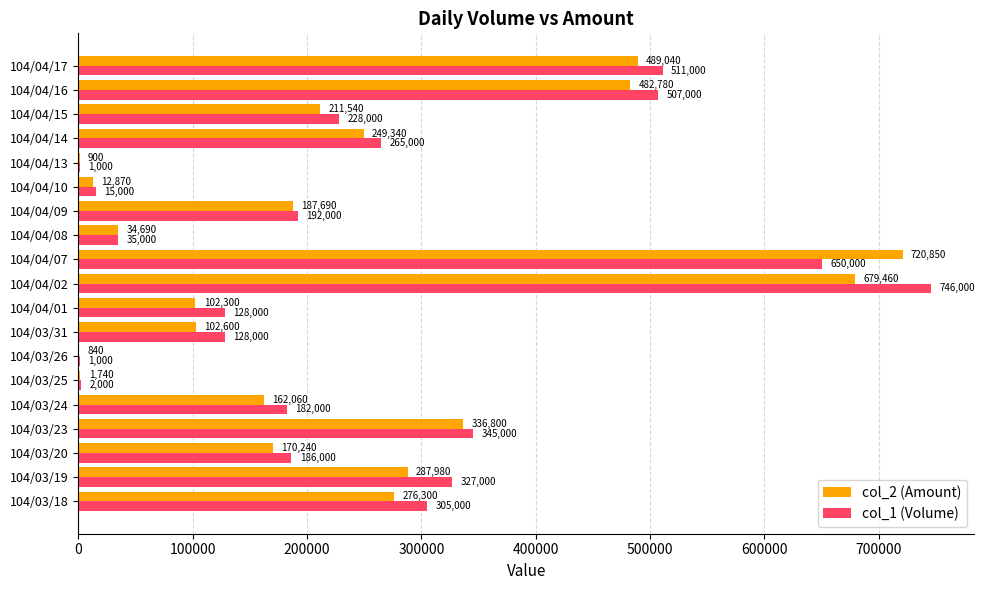

Where is col_2 (Amount) nearest to the value 360845?

104/03/23